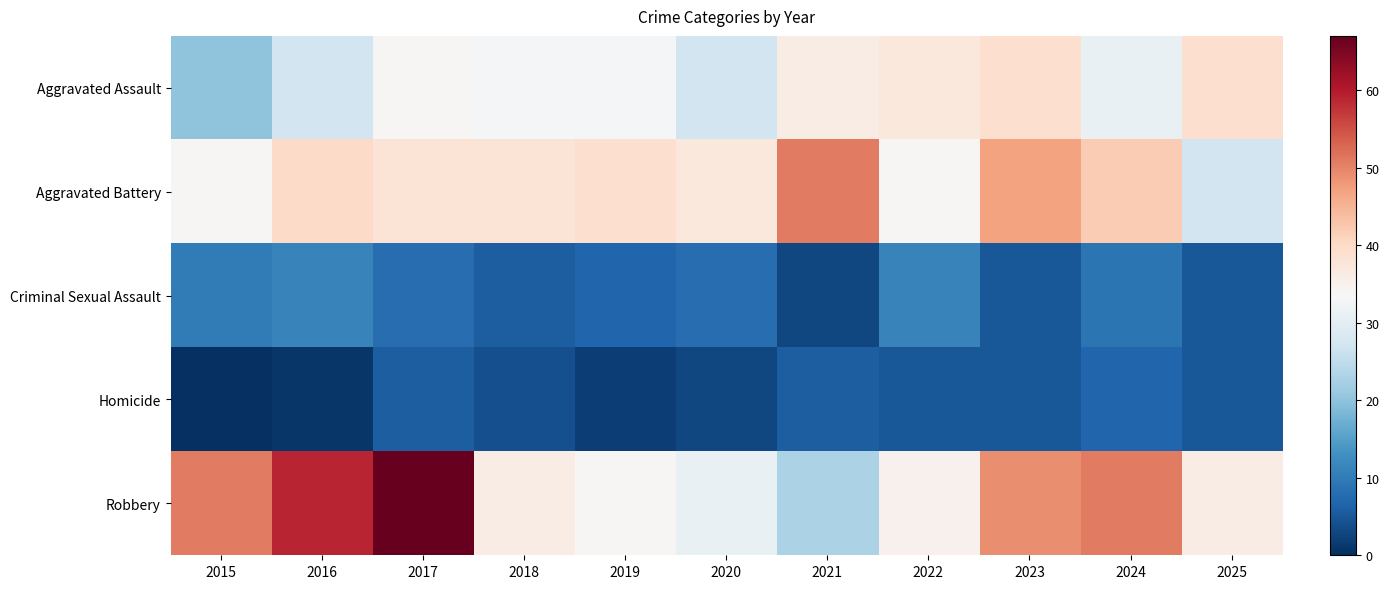

At which category does the chart reach its peak across all series?

2017